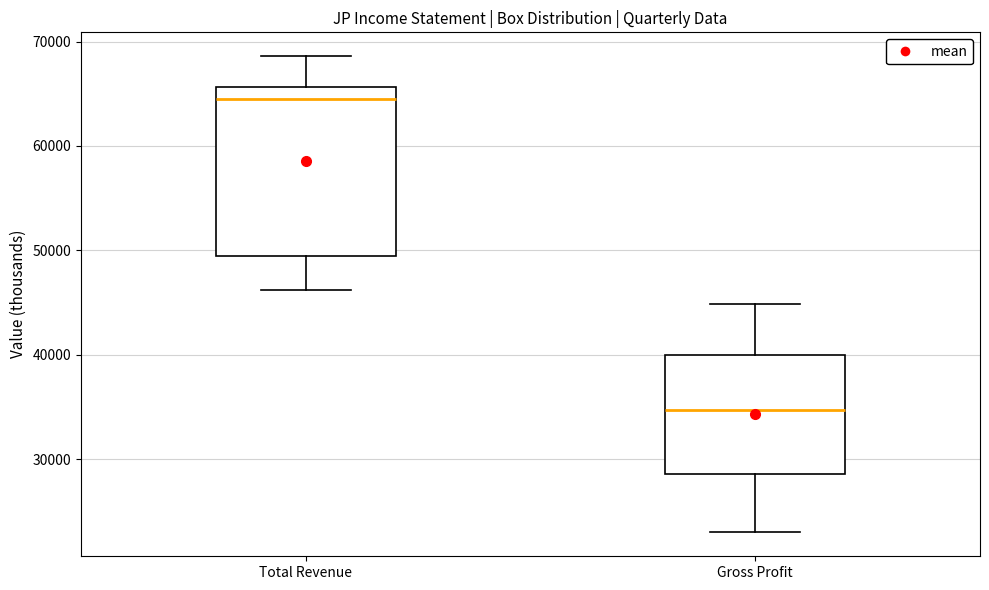

Where does the lower whisker of the box for Gross Profit end on the y-axis? The values are not printed on the chart, so give them approximately, as read against the axis.

23000